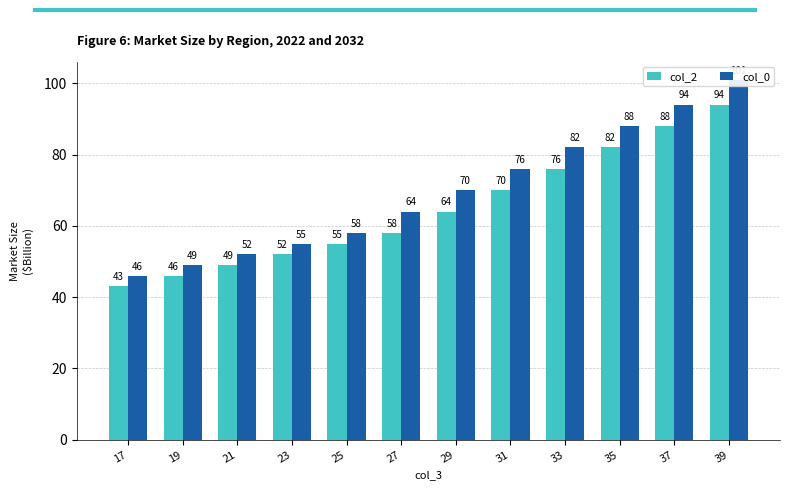

How many bars are there in total?

24